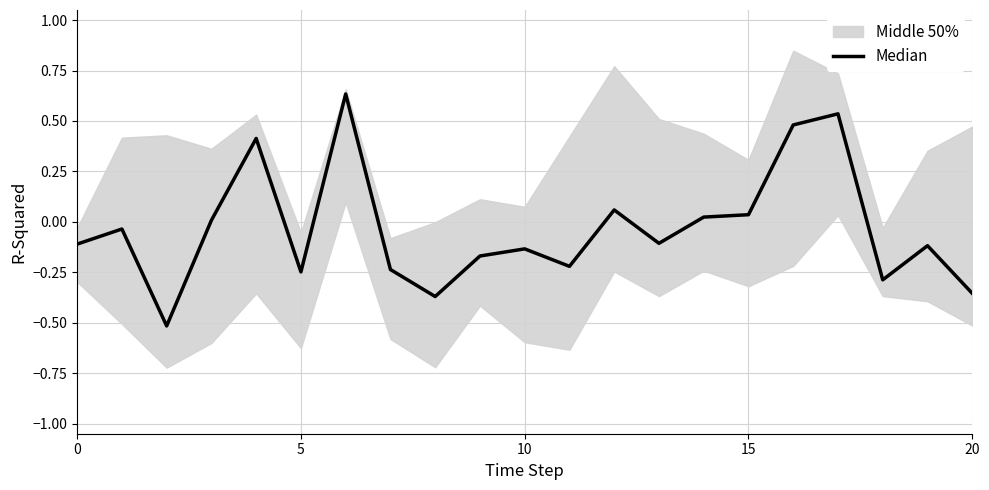

How many interior local peaks (higher than both neighbors) does the data have?

7